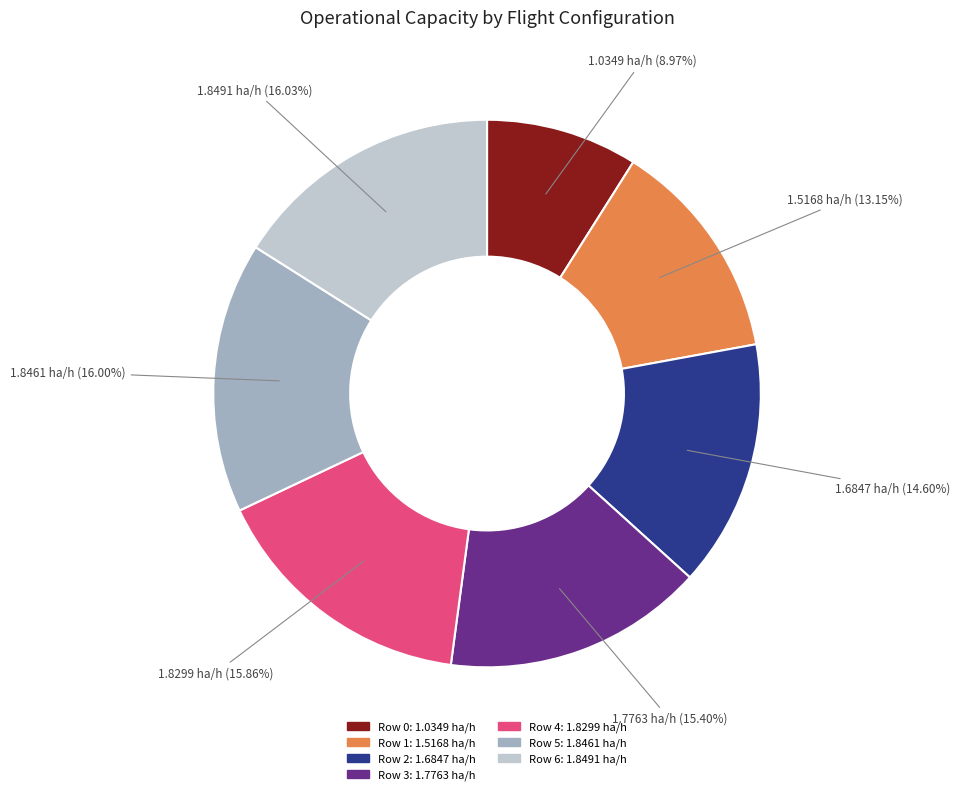

Approximately how many times larger is the value at Row 1 compared to Row 4?

0.8